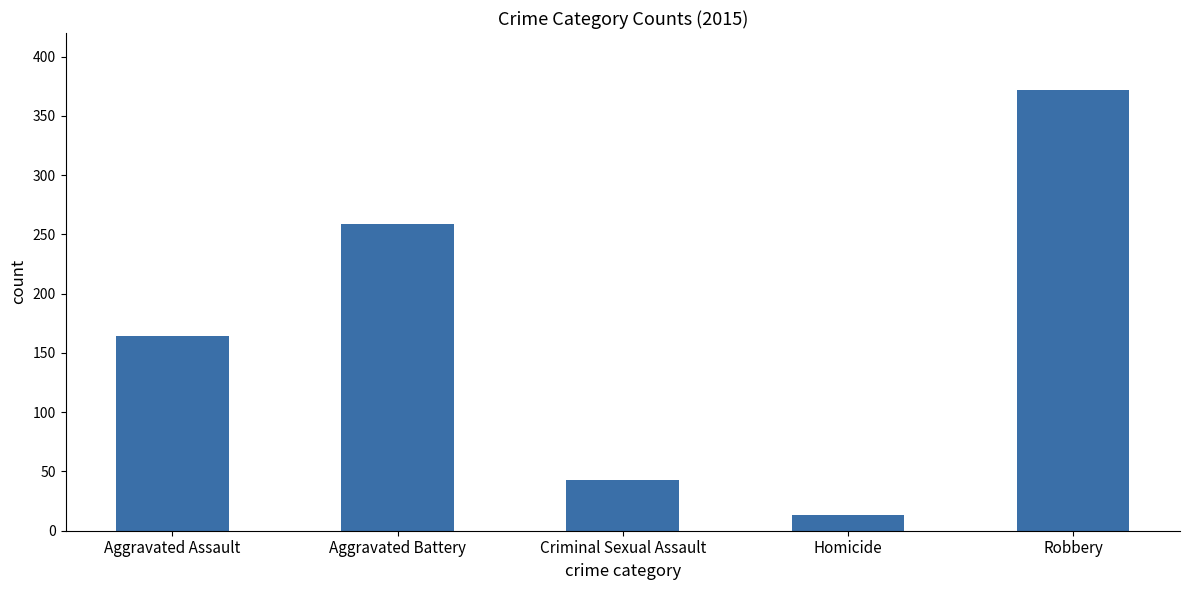

Reading left to right, list all the values displayed in this chart.

164	259	43	13	372